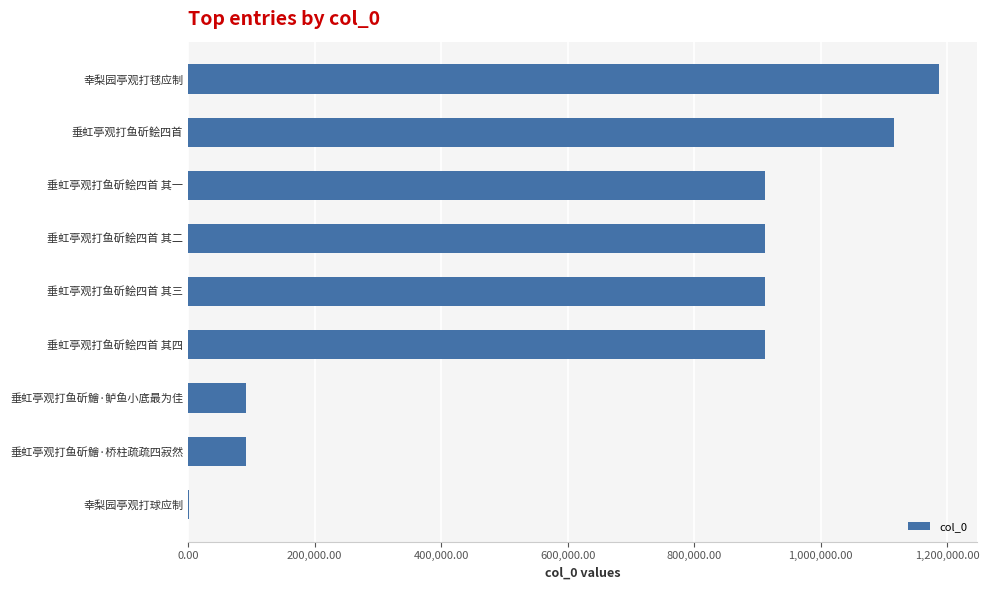

What is the difference between the values at 垂虹亭观打鱼斫鱠·鲈鱼小底最为佳 and 垂虹亭观打鱼斫鲙四首 其二?

820972